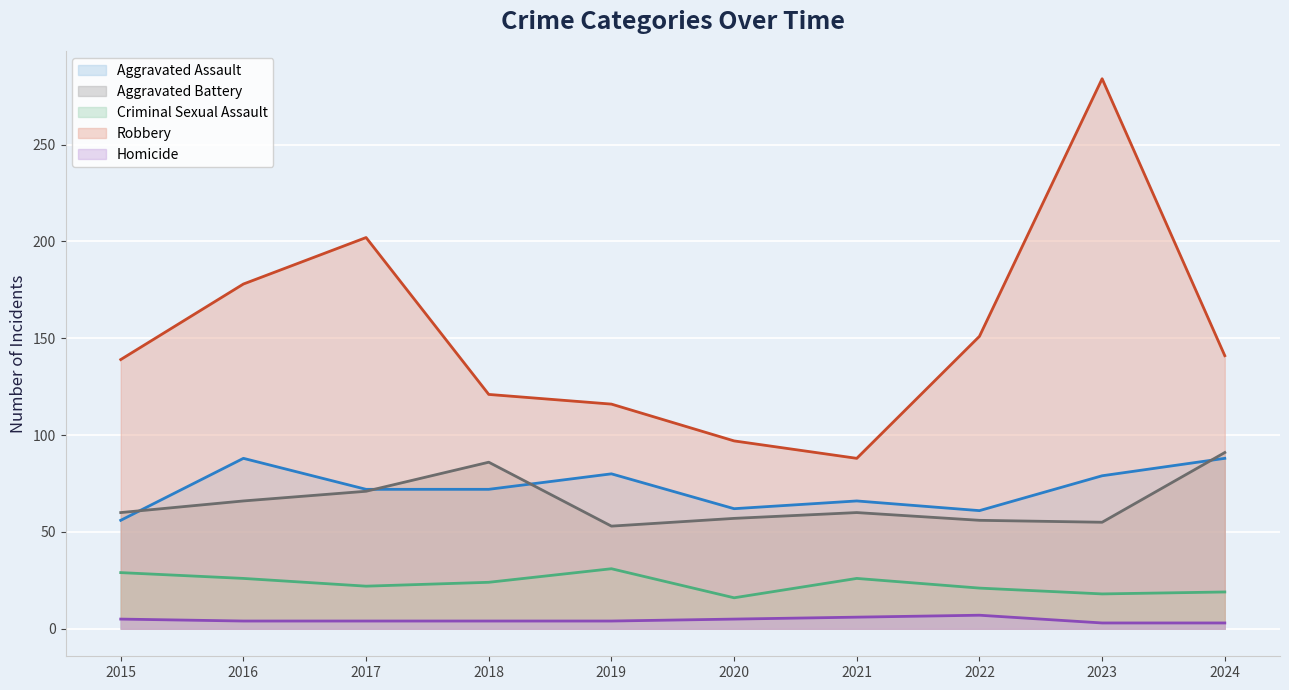

What is the difference between the maximum and minimum values in the Aggravated Assault series?

32